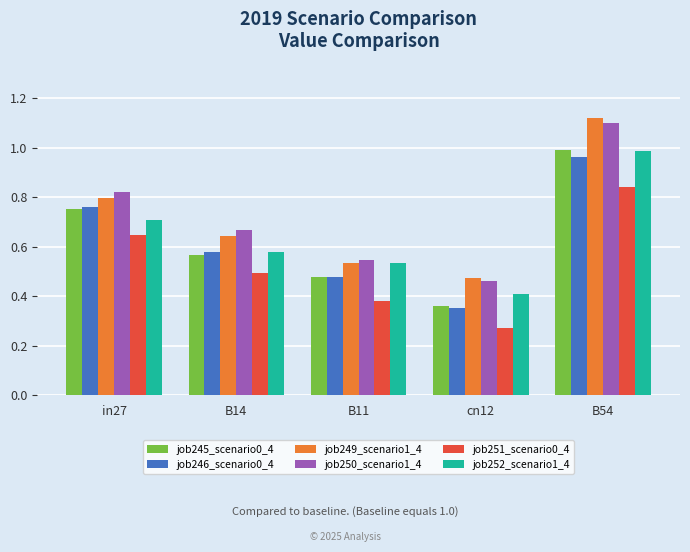

At which category is the sum across all series the highest?

B54